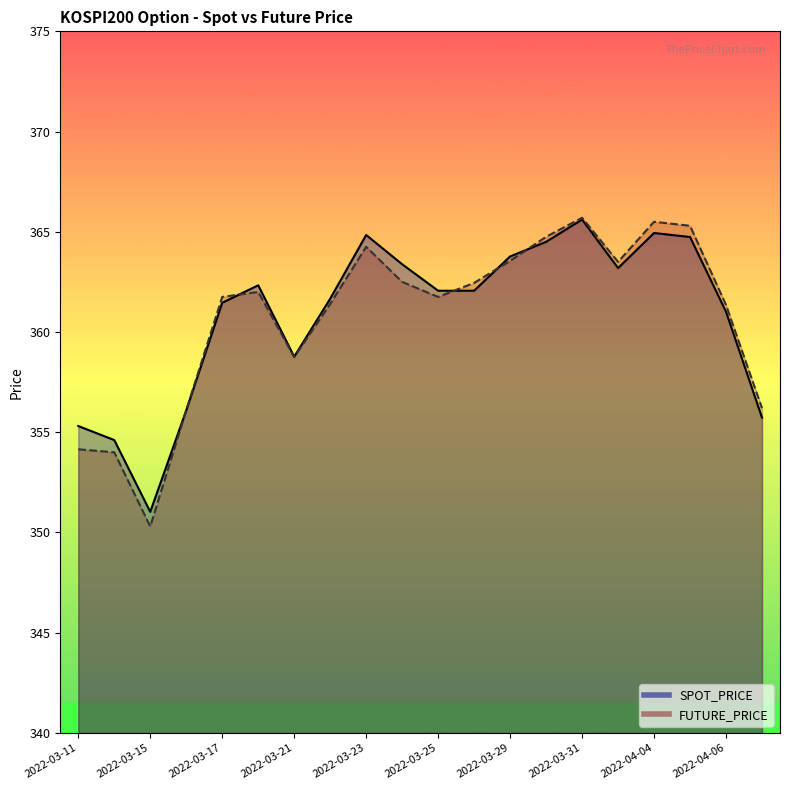

Which series has the widest spread of values?

FUTURE_PRICE